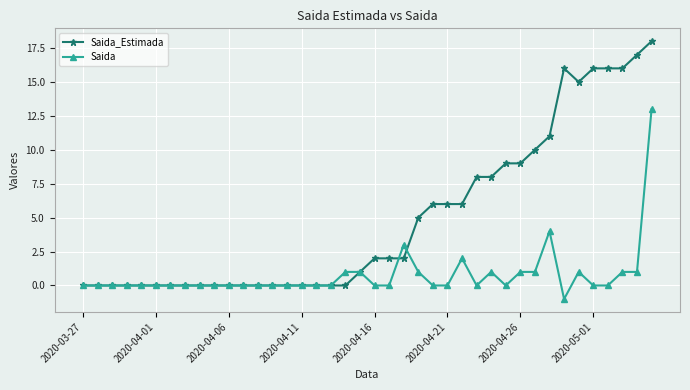

What is the highest value of the Saida series?

13